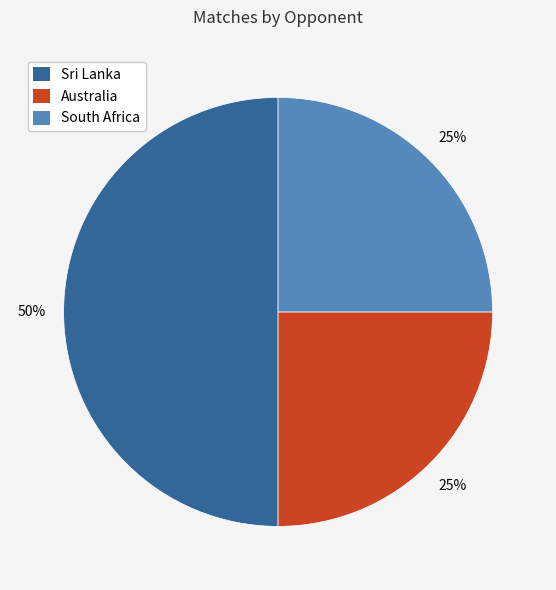

To the nearest percent, what is the difference between the Sri Lanka and South Africa slice percentages?

25%